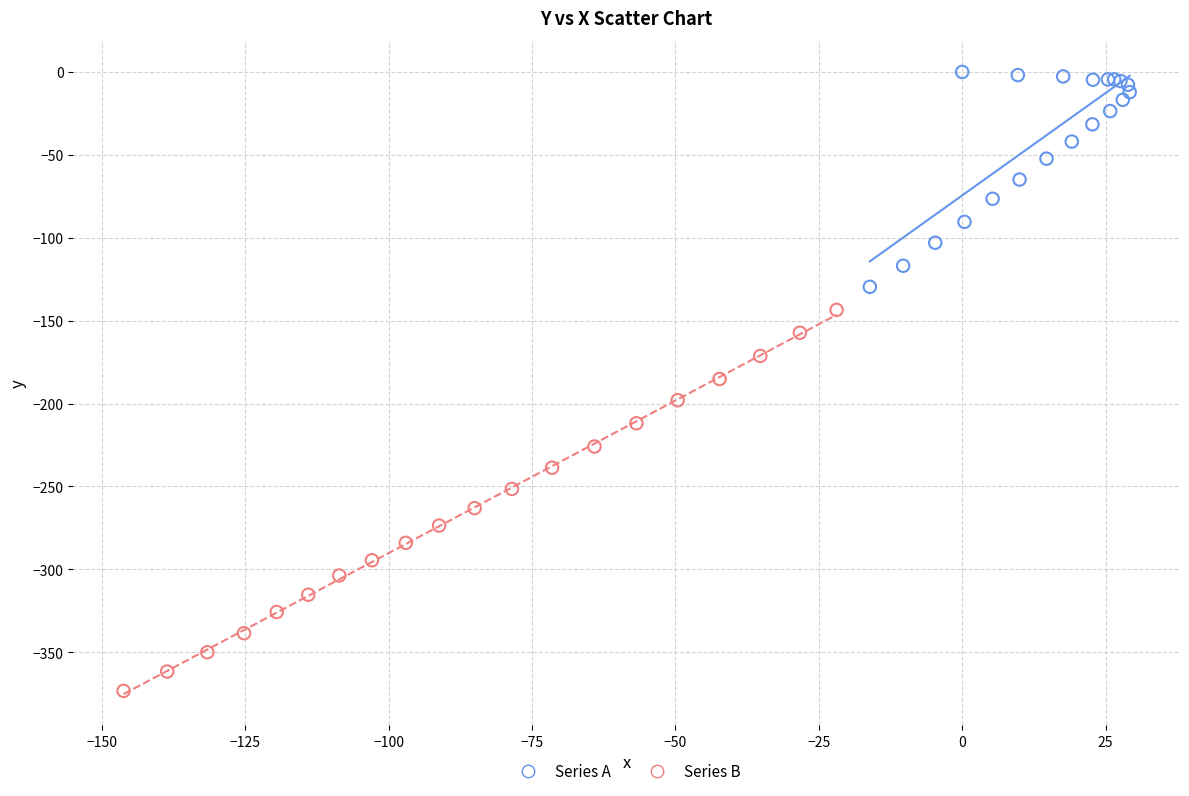

Which series has the largest Y range (max minus min)?

Series B